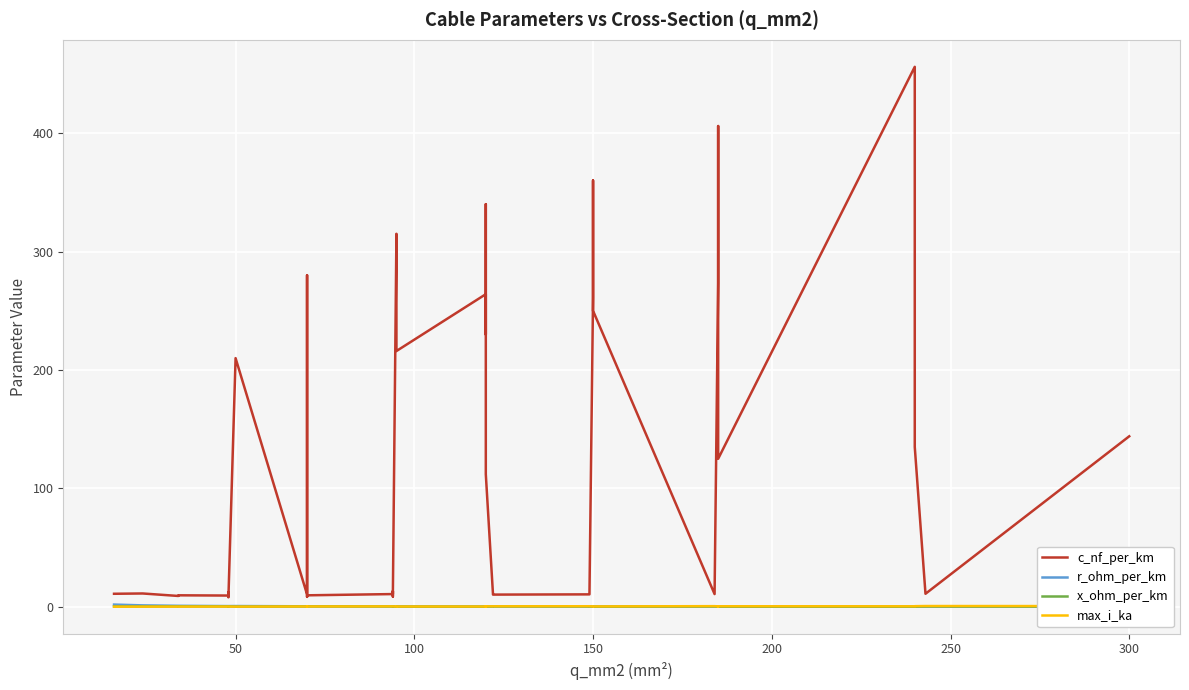

True or false: max_i_ka has a value of 0.1 at 50.

False